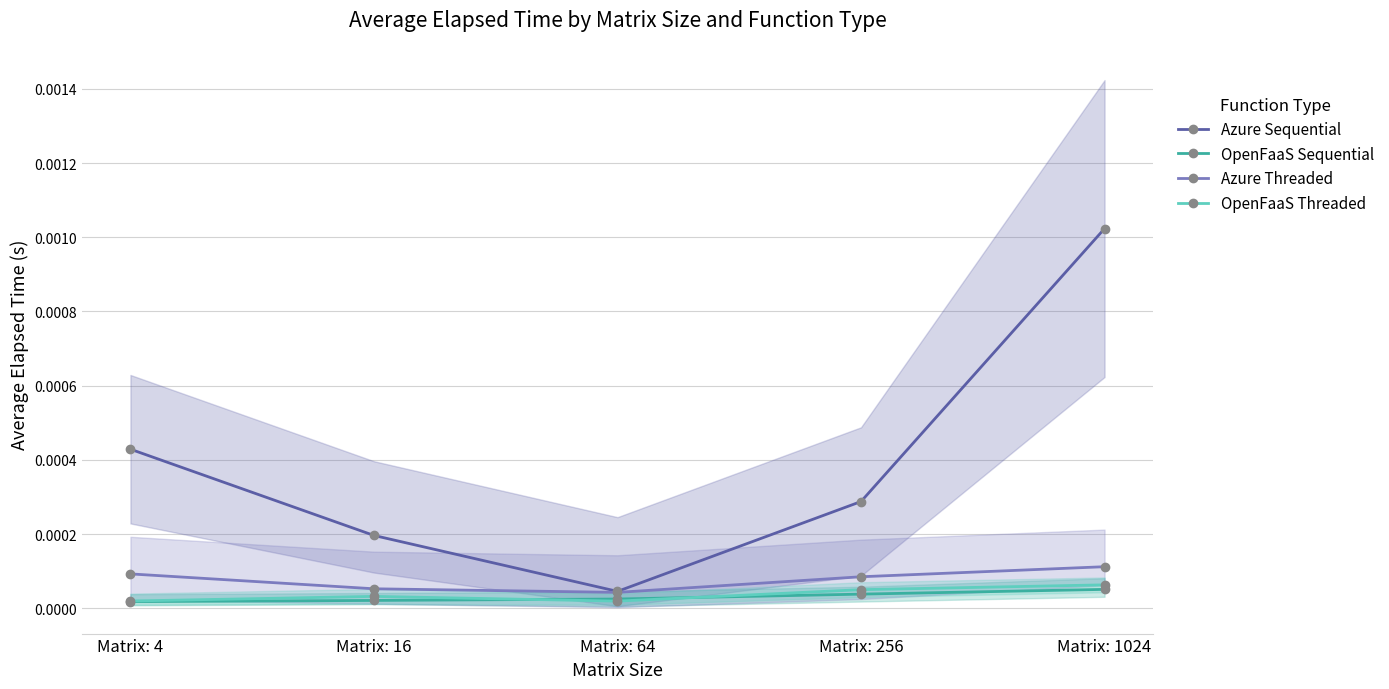

True or false: OpenFaaS Threaded has more than 2 interior local peaks.

False